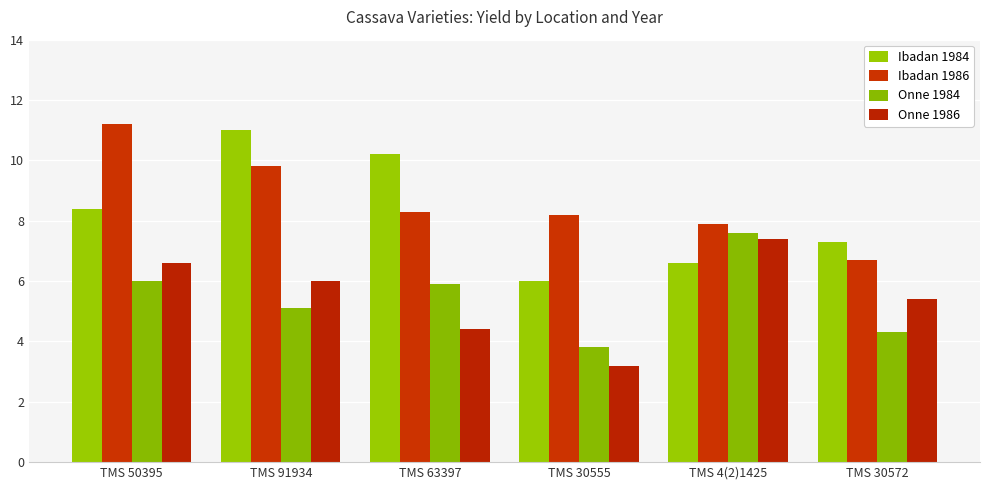

How many values in the Onne 1984 series are below 5?

2